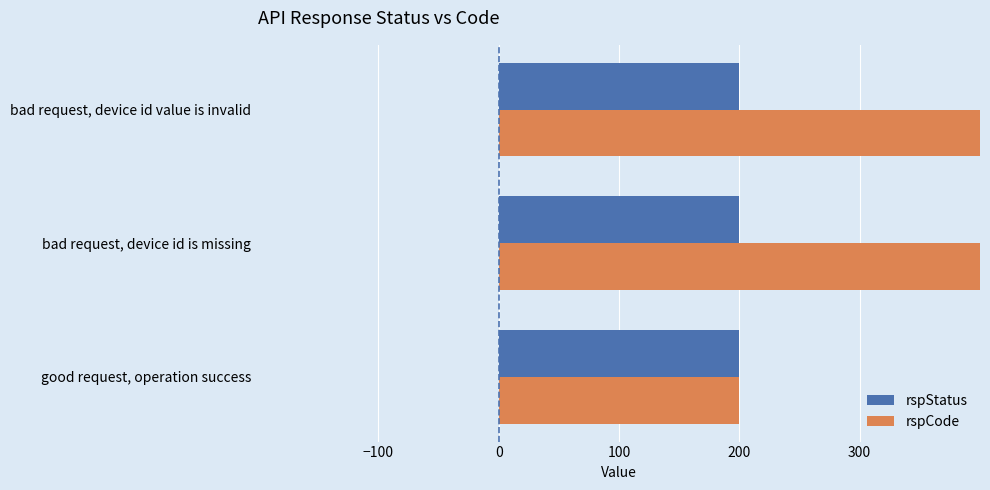

Is the value of rspStatus at −100 greater than the value of rspCode at −100?

No